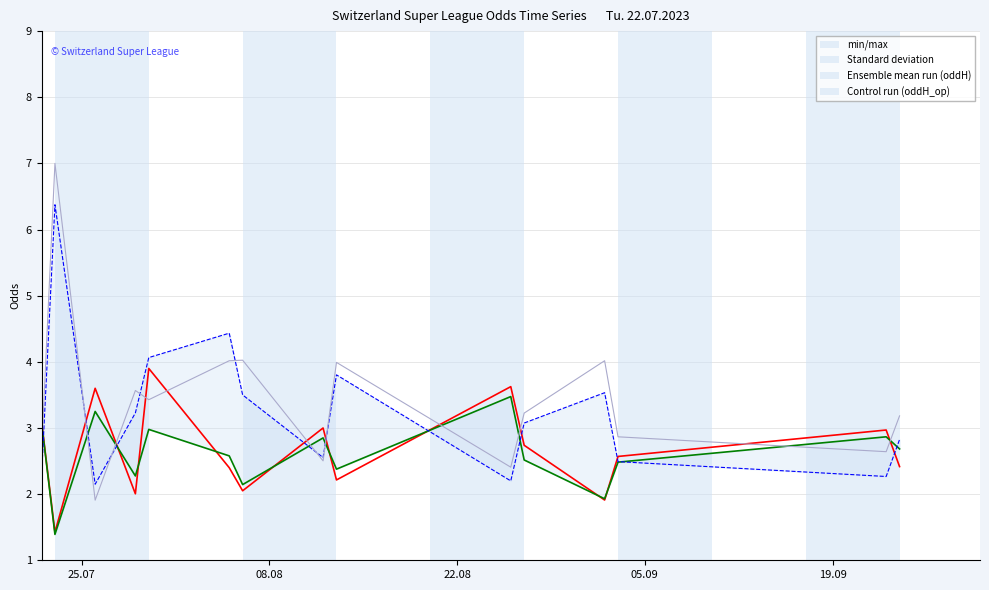

Does the chart display data point markers on the line(s)?

No